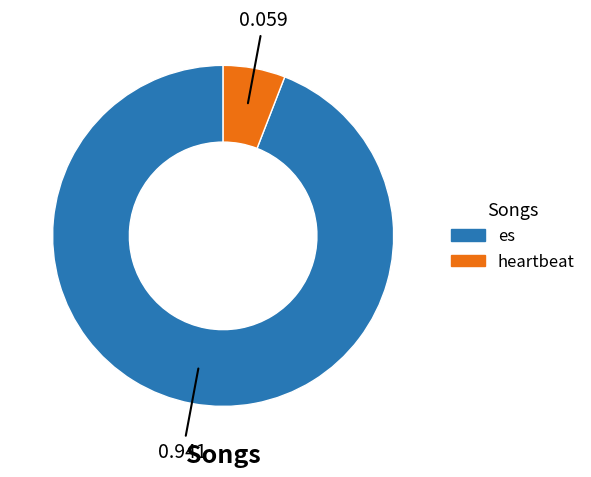

Is the sum of es and heartbeat greater than half?

Yes